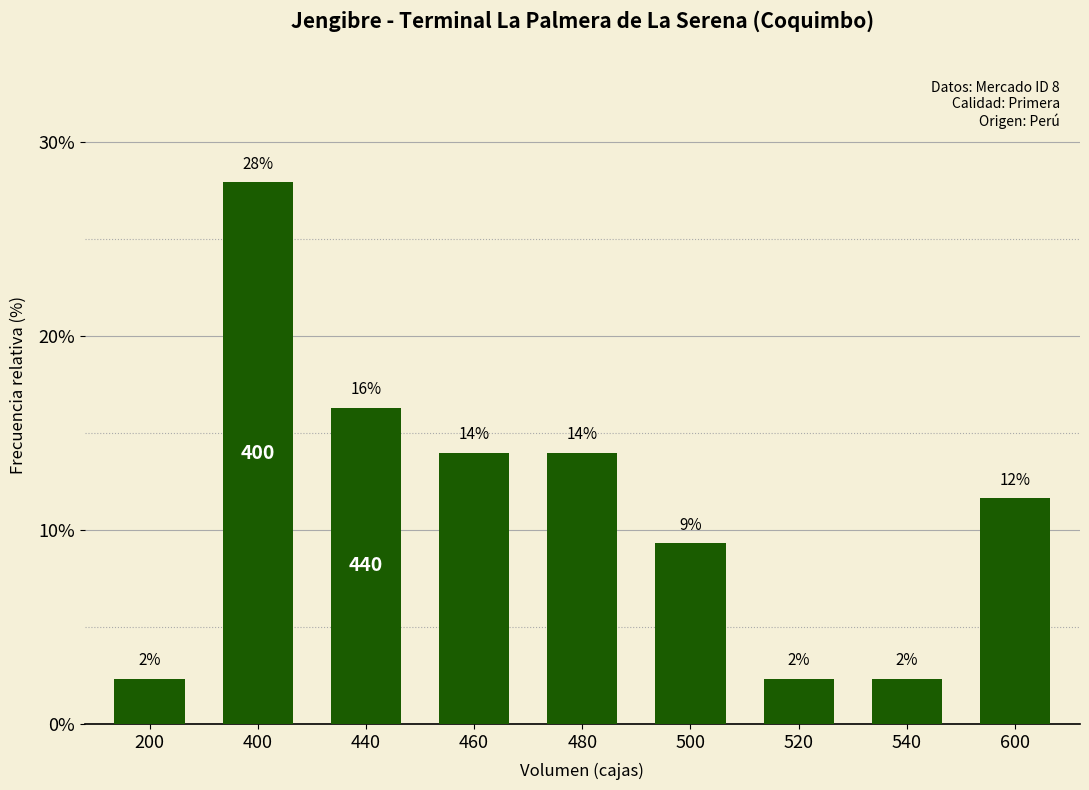

Does the chart contain any negative values?

No